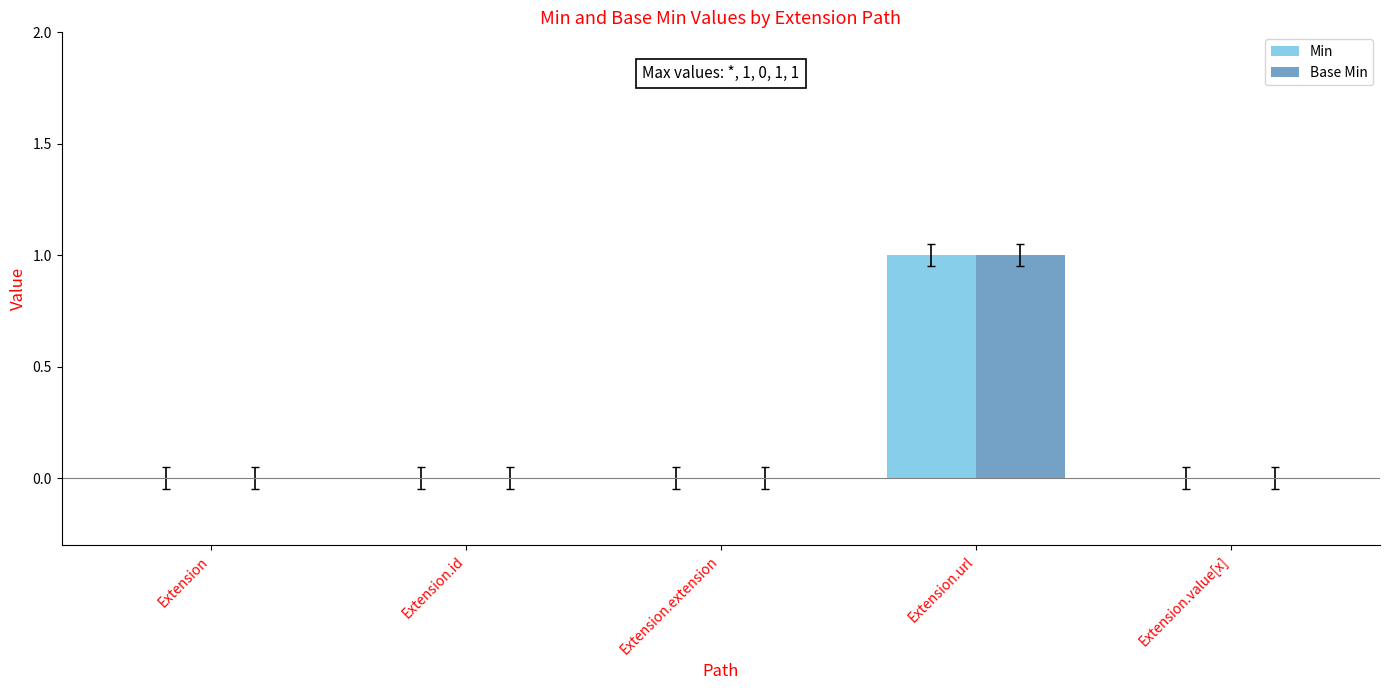

What is the sum of the Min values at Extension and Extension.url?

1